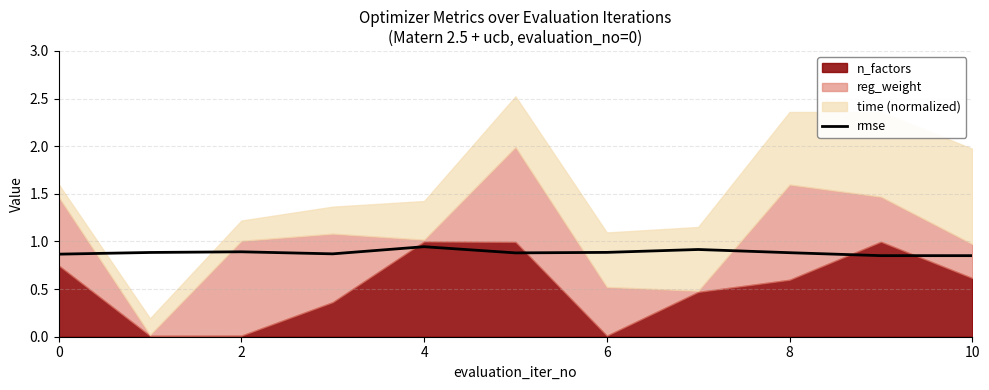

What is the approximate value at 2?

0.9